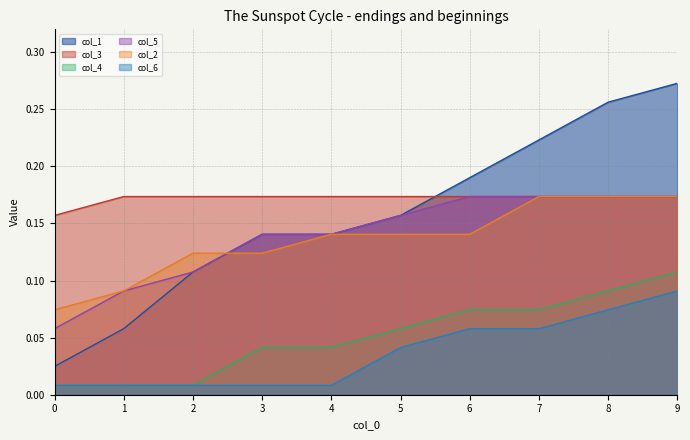

True or false: col_5 has a value of 0.2 at 6.

True